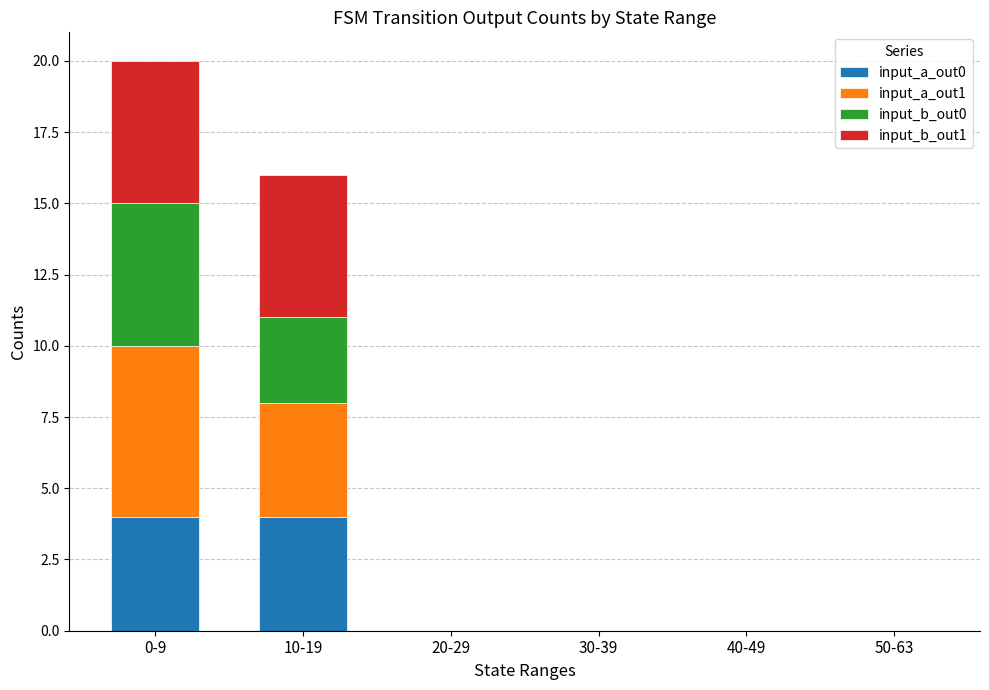

At which category is the sum across all series the highest?

0-9